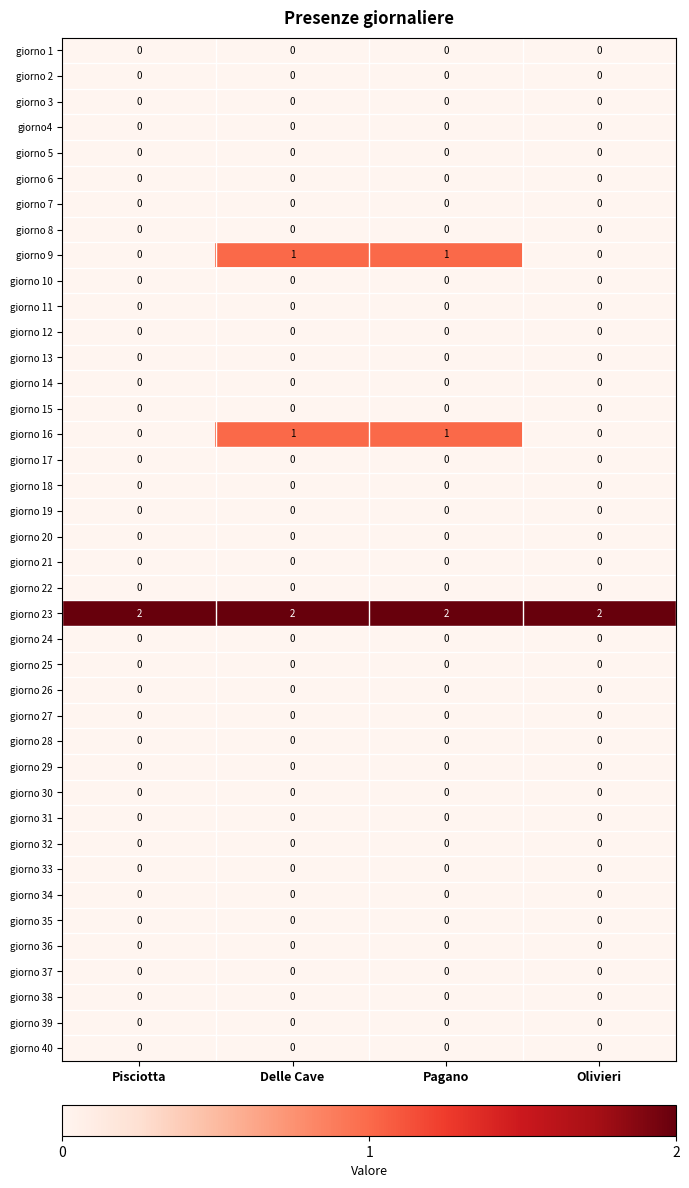

Which series has the largest total across all categories?

giorno 23